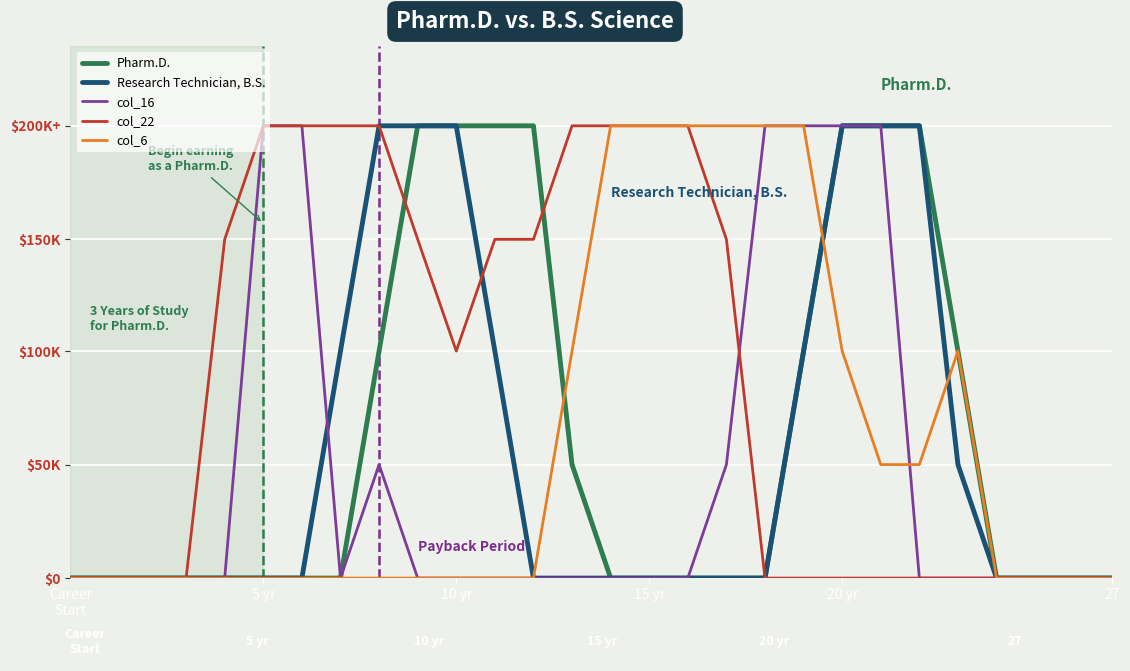

Does the chart display data point markers on the line(s)?

No